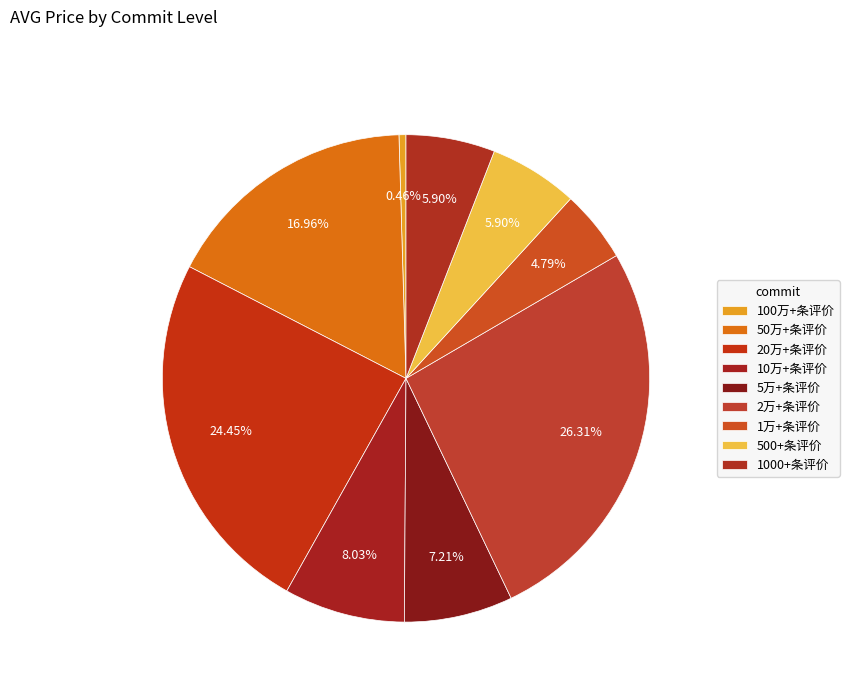

The 2万+条评价 slice represents 32% of the pie. True or false?

False